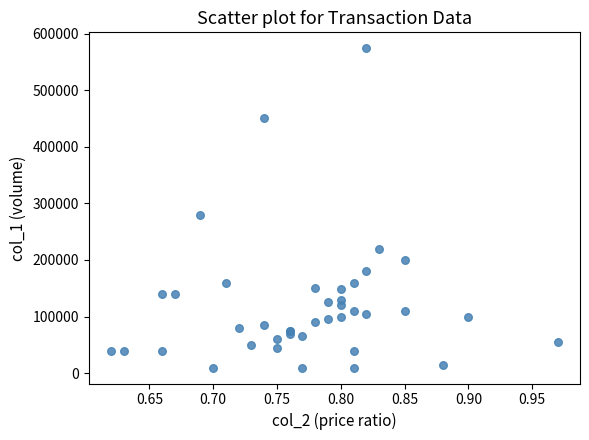

What Y value in the scatter plot is closest to 292000?

280000